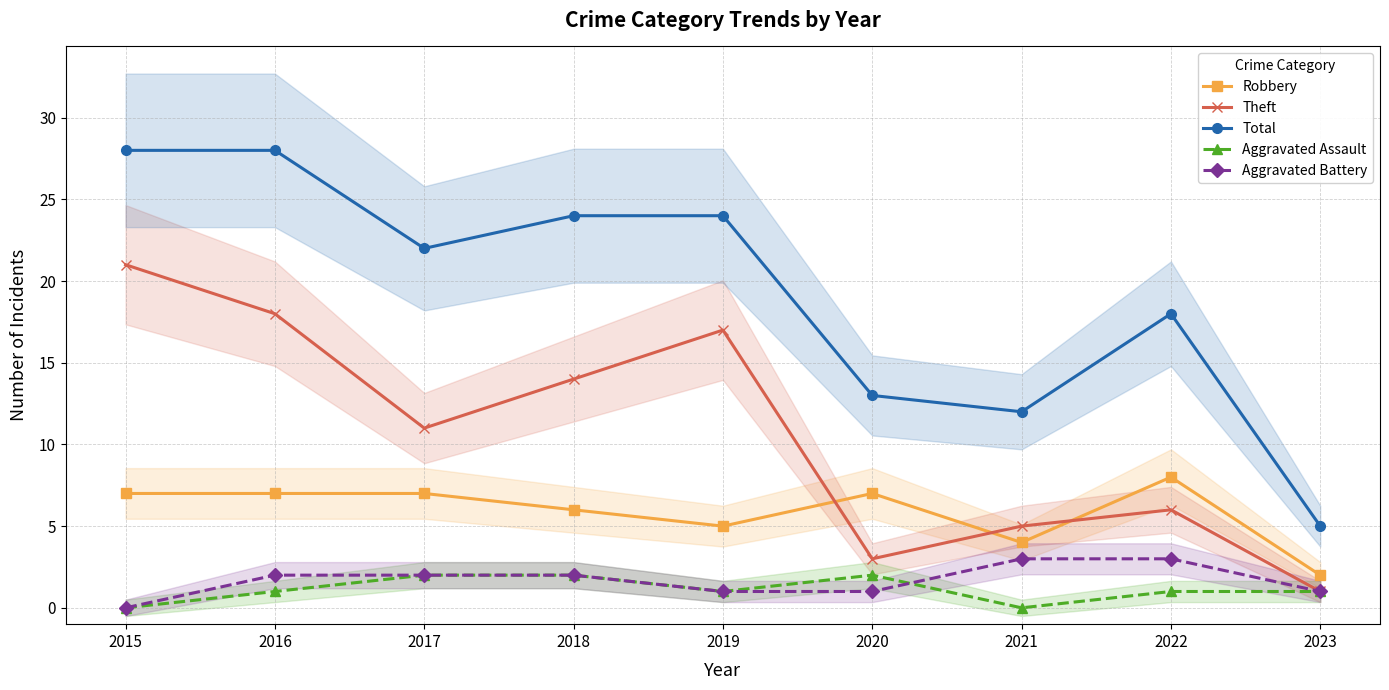

Where is Aggravated Battery nearest to the value 1?

2019